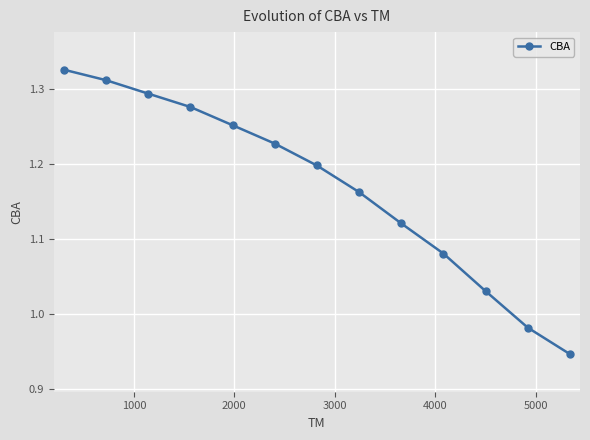

Does the chart have visible grid lines?

Yes